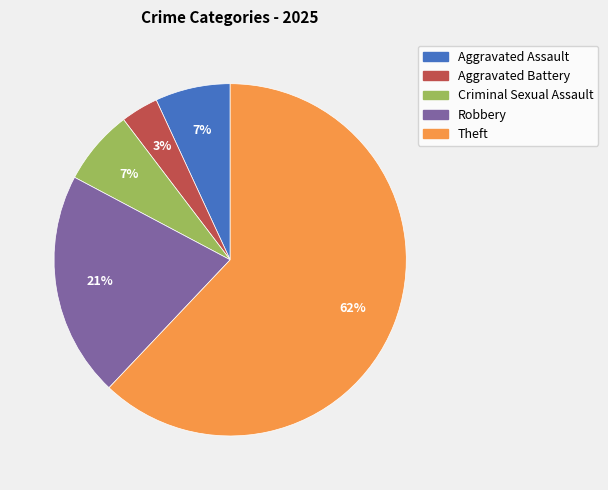

To the nearest percent, what is the difference between the largest and smallest slice percentages?

59%